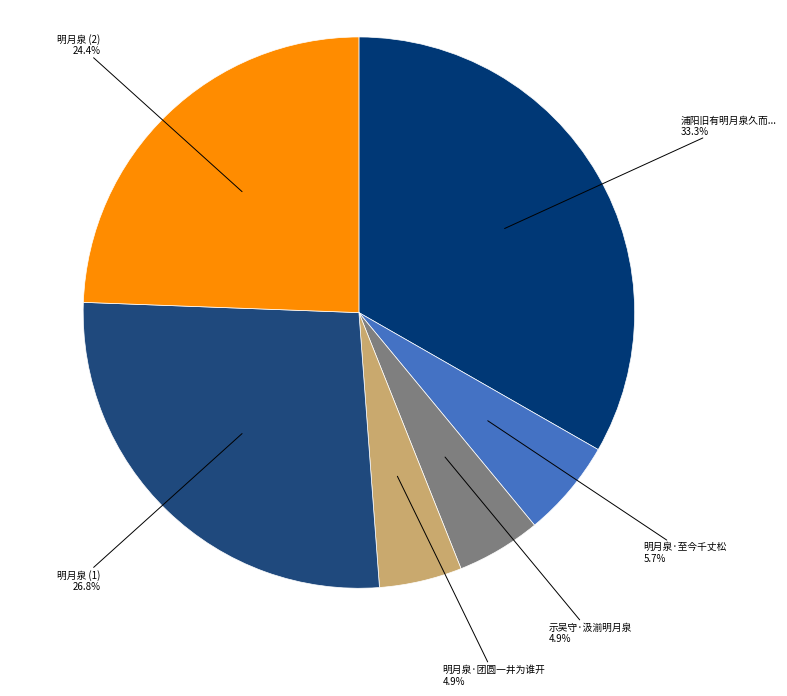

How many slices are in this pie chart?

6